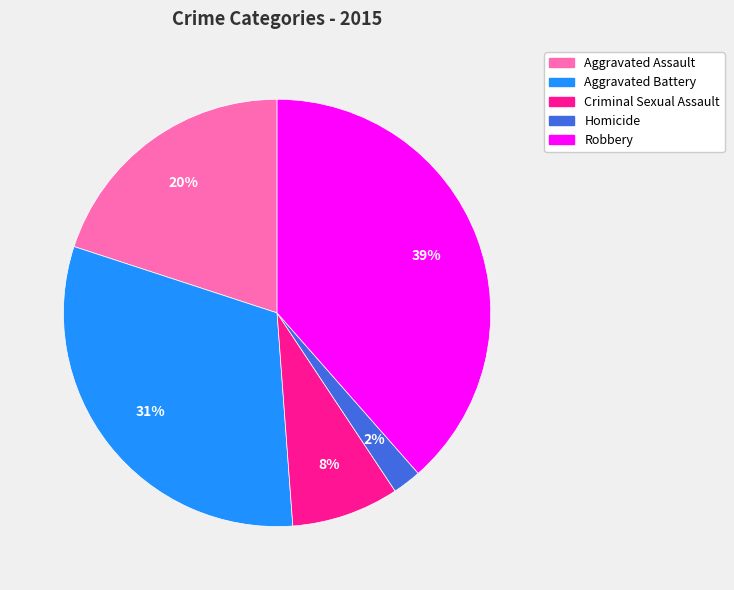

How many slices are in this pie chart?

5